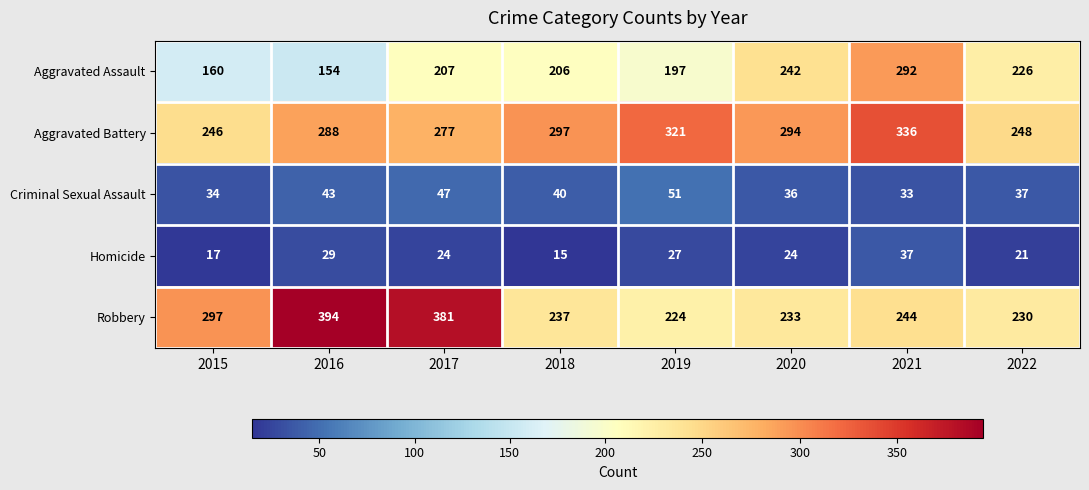

What is the minimum value shown in the chart?

15